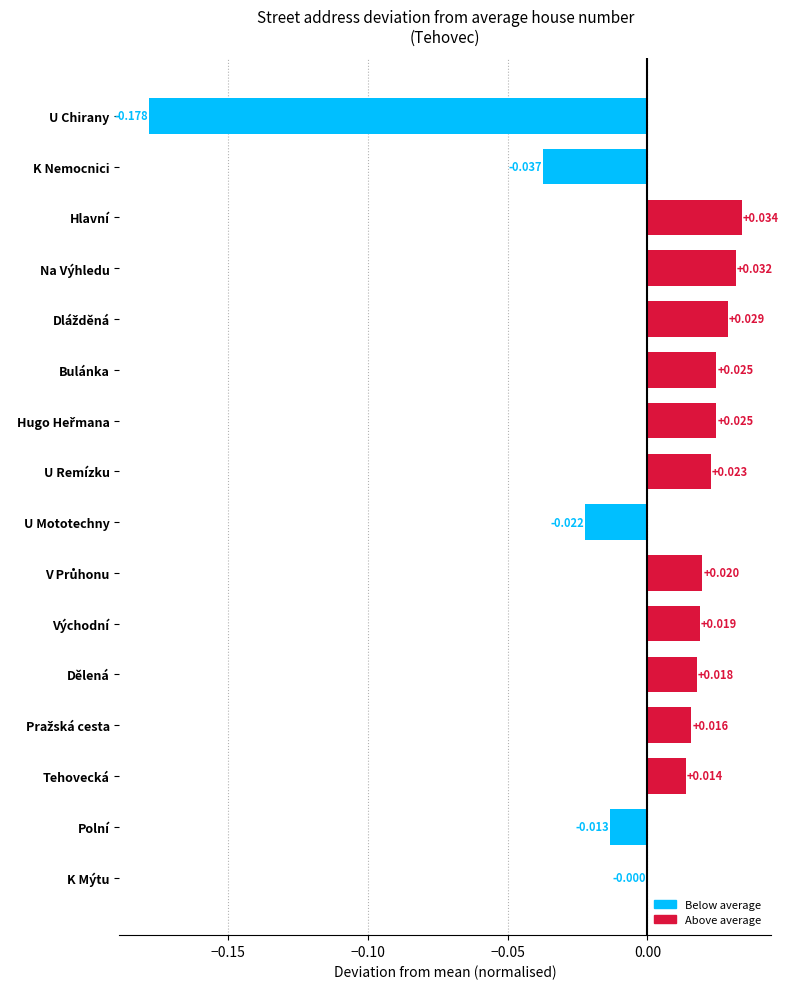

At which label is the value closest to 0?

K Mýtu